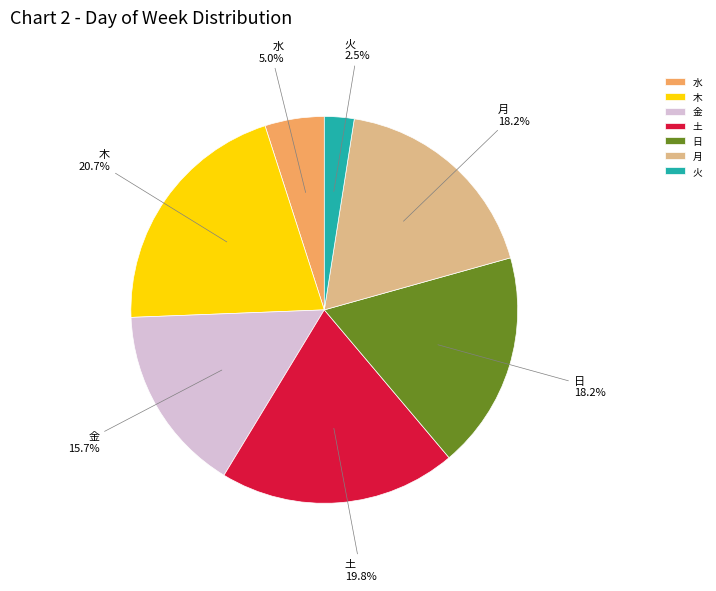

Between 月 and 木, which is larger?

木